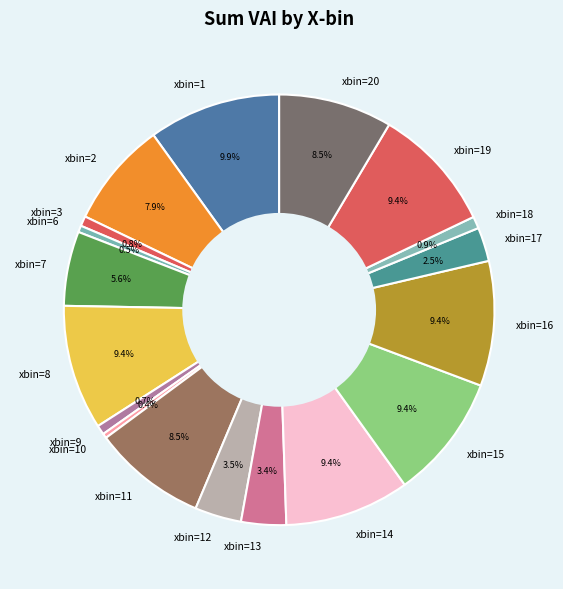

Between xbin=7 and xbin=2, which is larger?

xbin=2